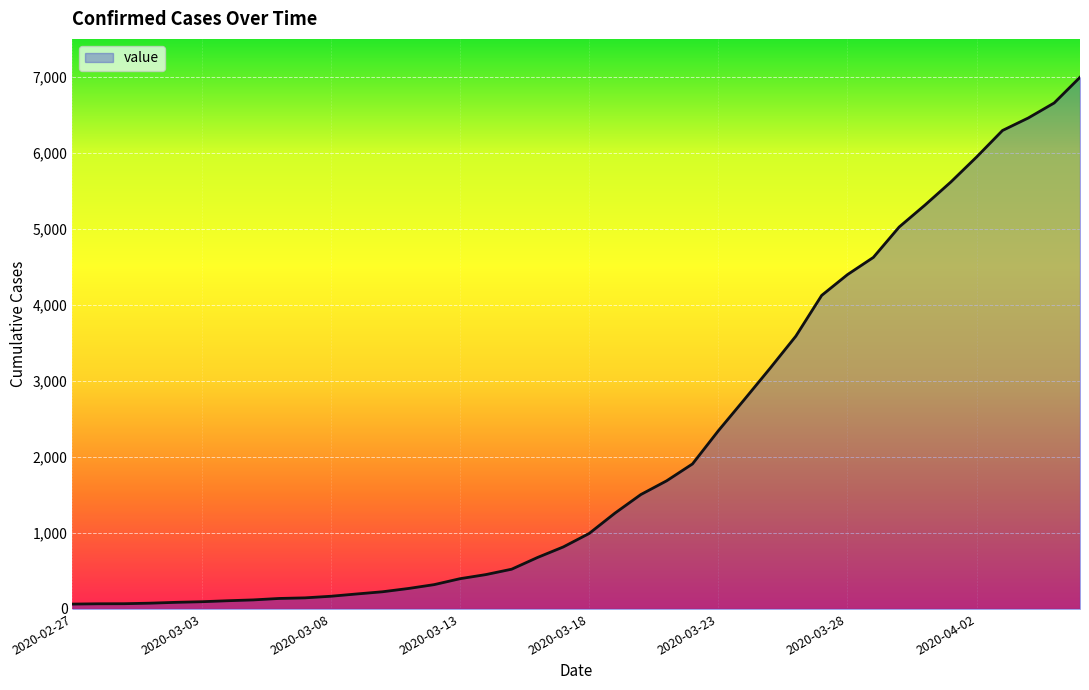

What is the difference between the maximum and minimum values?

6931